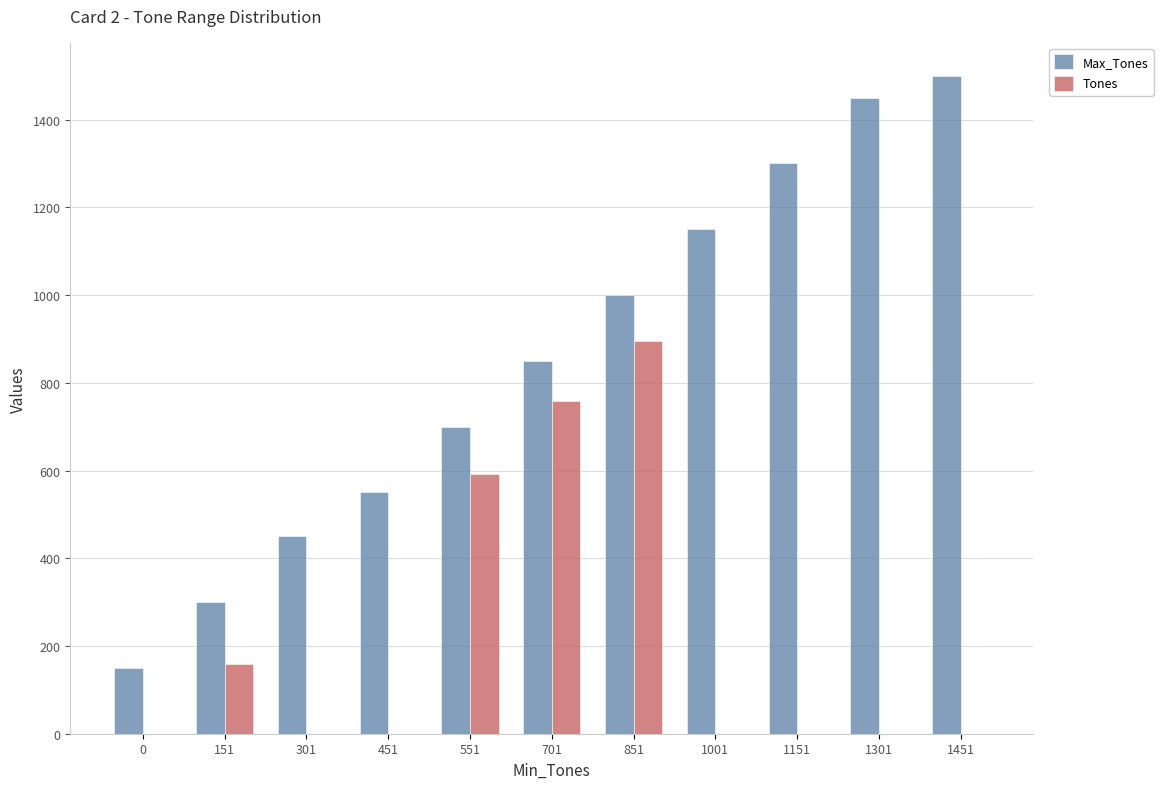

At which category is the sum across all series the highest?

851